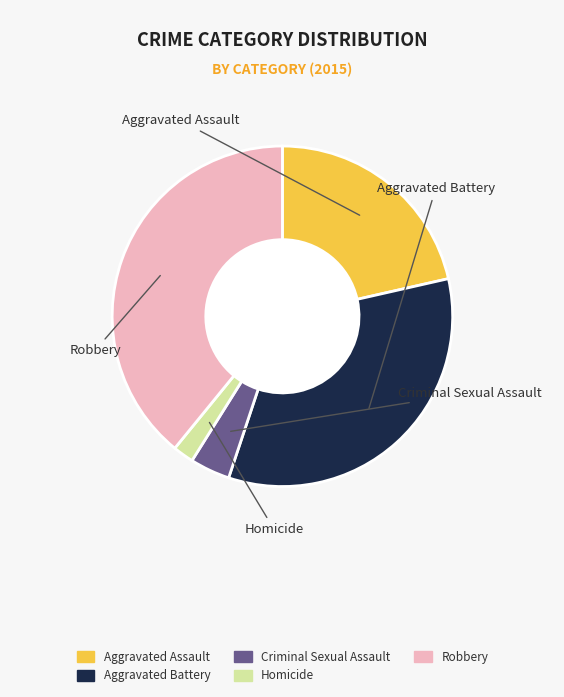

Approximately how many times larger is the value at Aggravated Battery compared to Criminal Sexual Assault?

8.9